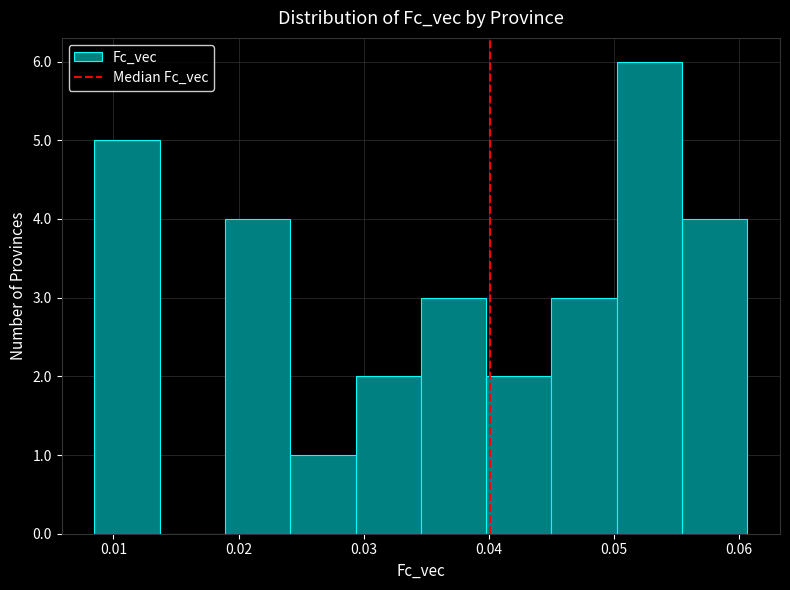

Which range on the x-axis has the tallest bar?

0.050 to 0.055